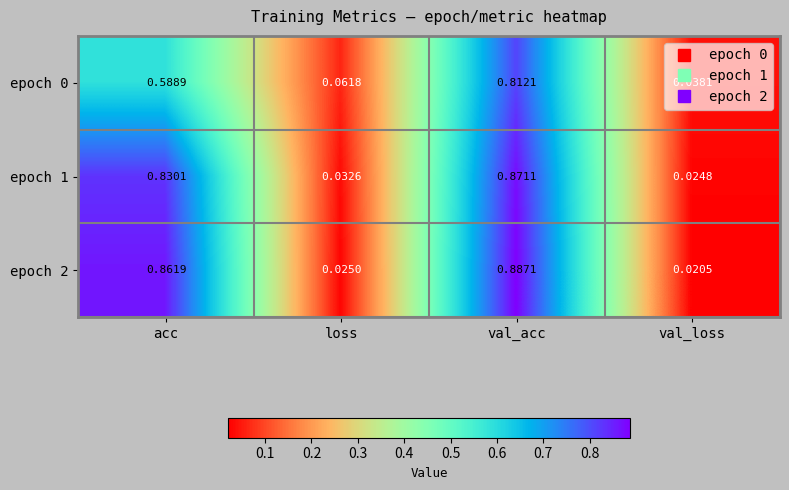

At which category does the chart reach its minimum across all series?

val_loss